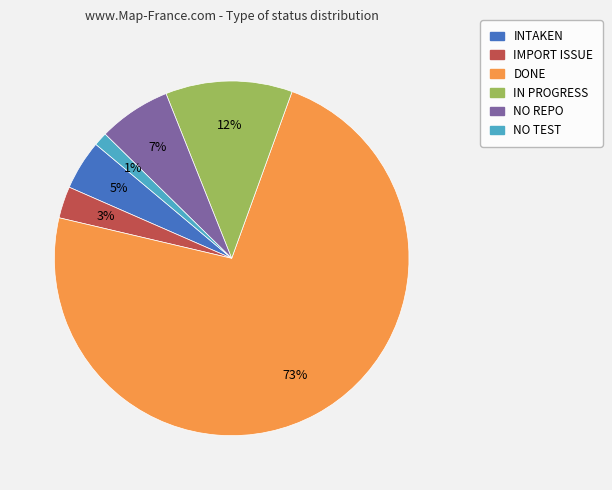

True or false: NO TEST accounts for 8% of the total.

False